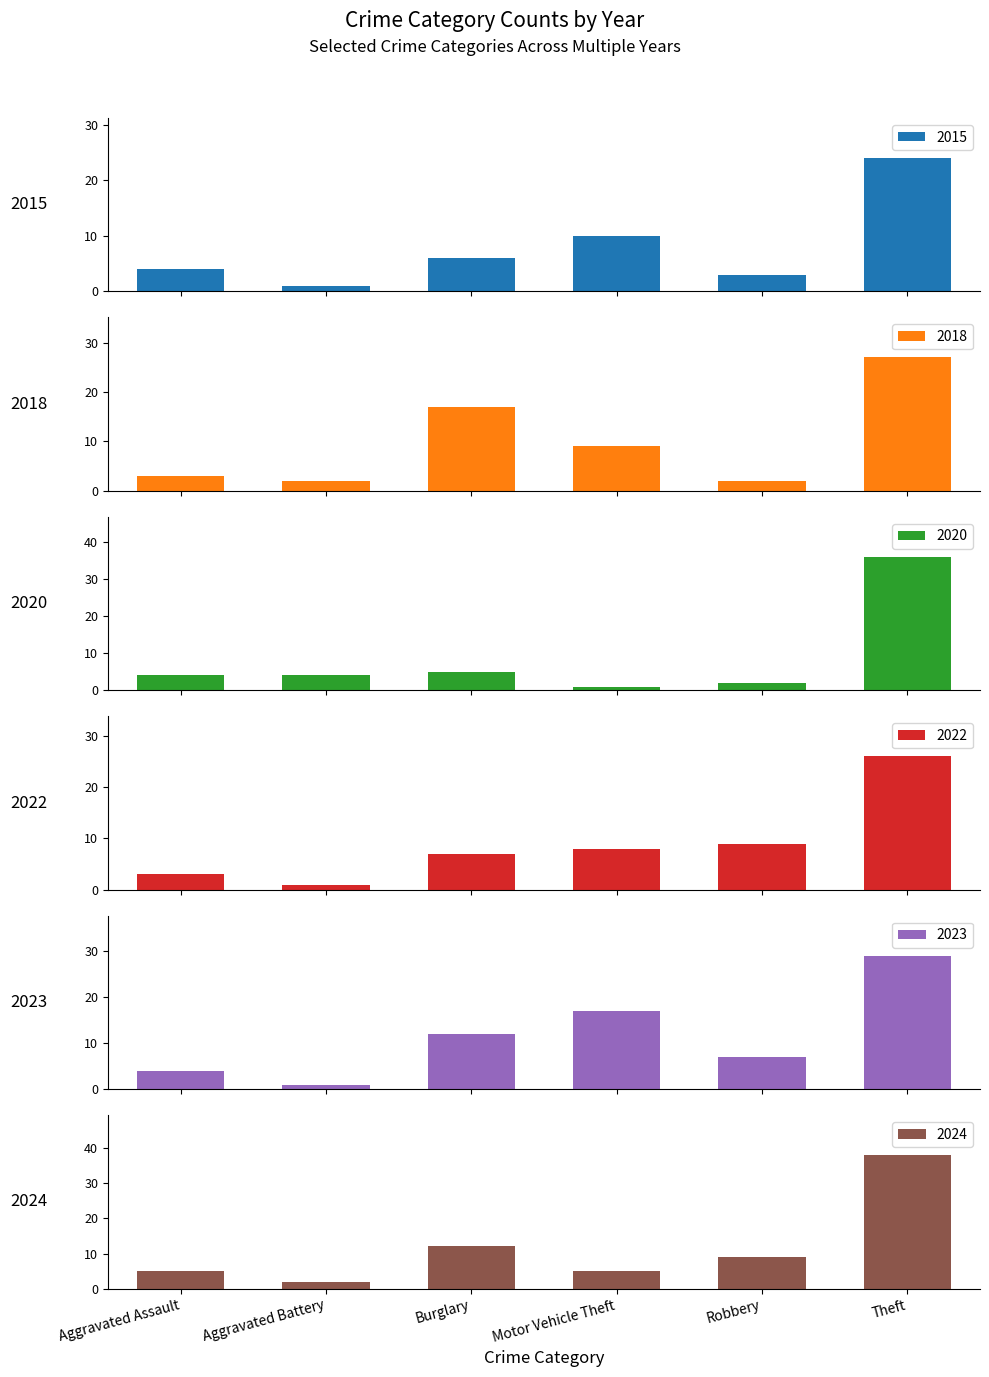

Which series has the largest total across all categories?

2024